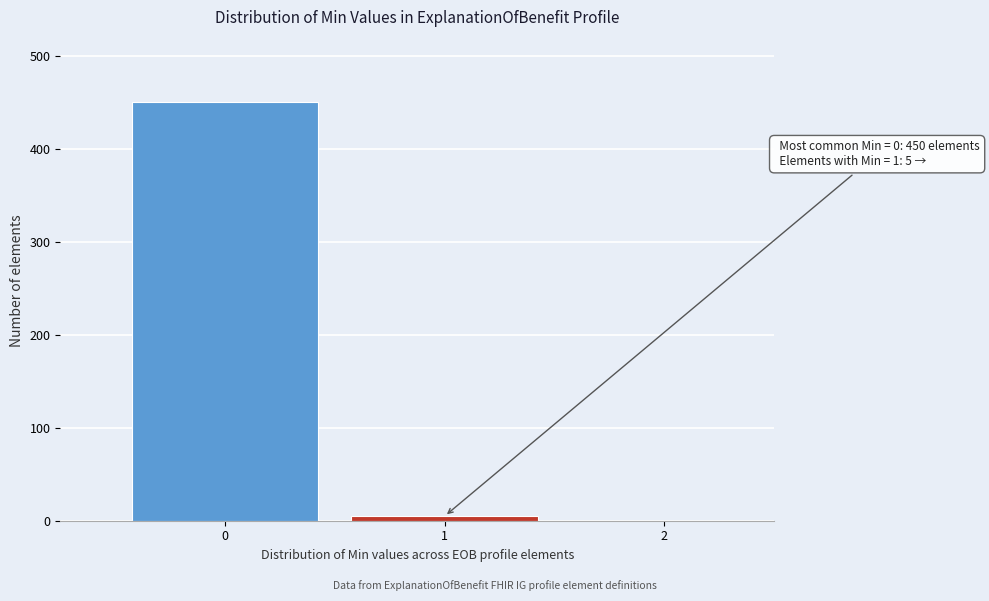

Reading left to right, transcribe all the data shown in this chart.

0=450	1=5	2=0